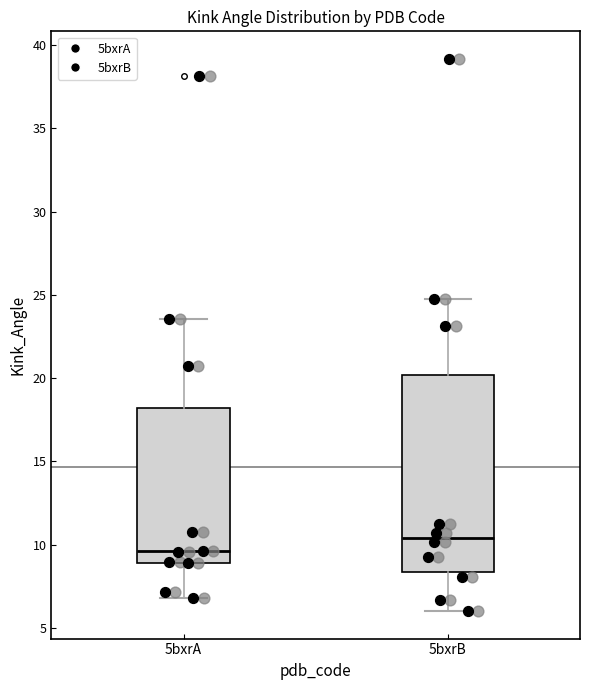

Where does the upper whisker of the box for 5bxrA end on the y-axis? The values are not printed on the chart, so give them approximately, as read against the axis.

23.5